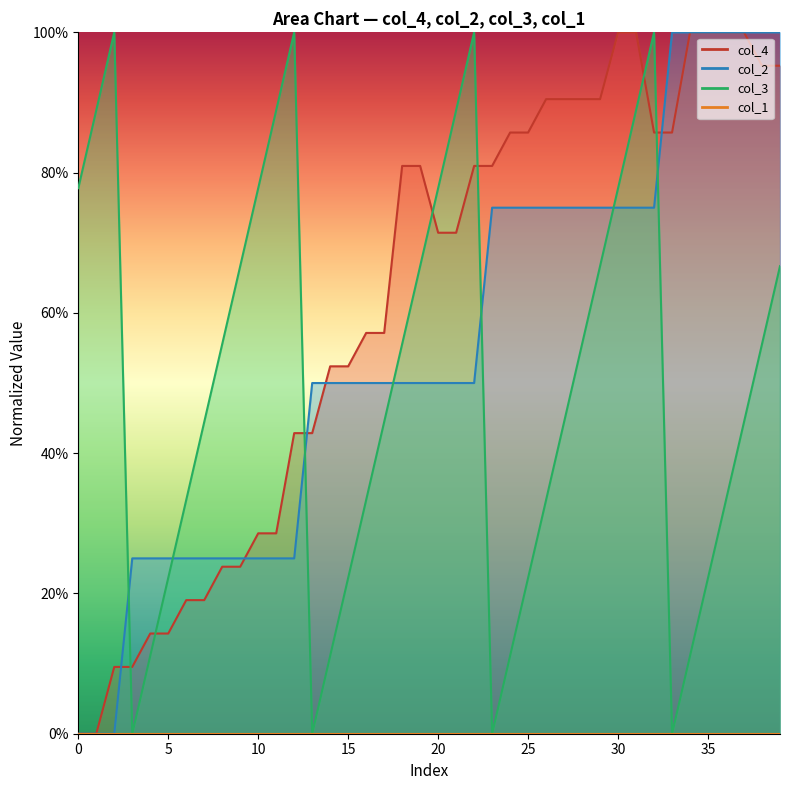

Which series ends up on top after the final intersection of col_2 and col_3?

col_2